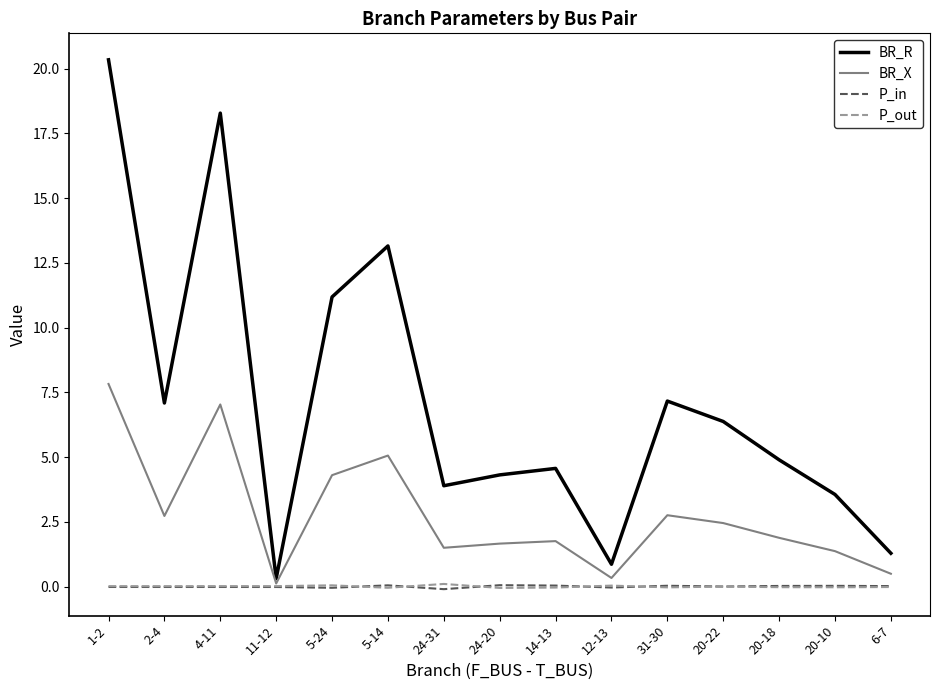

At which label does BR_X reach its minimum?

11-12